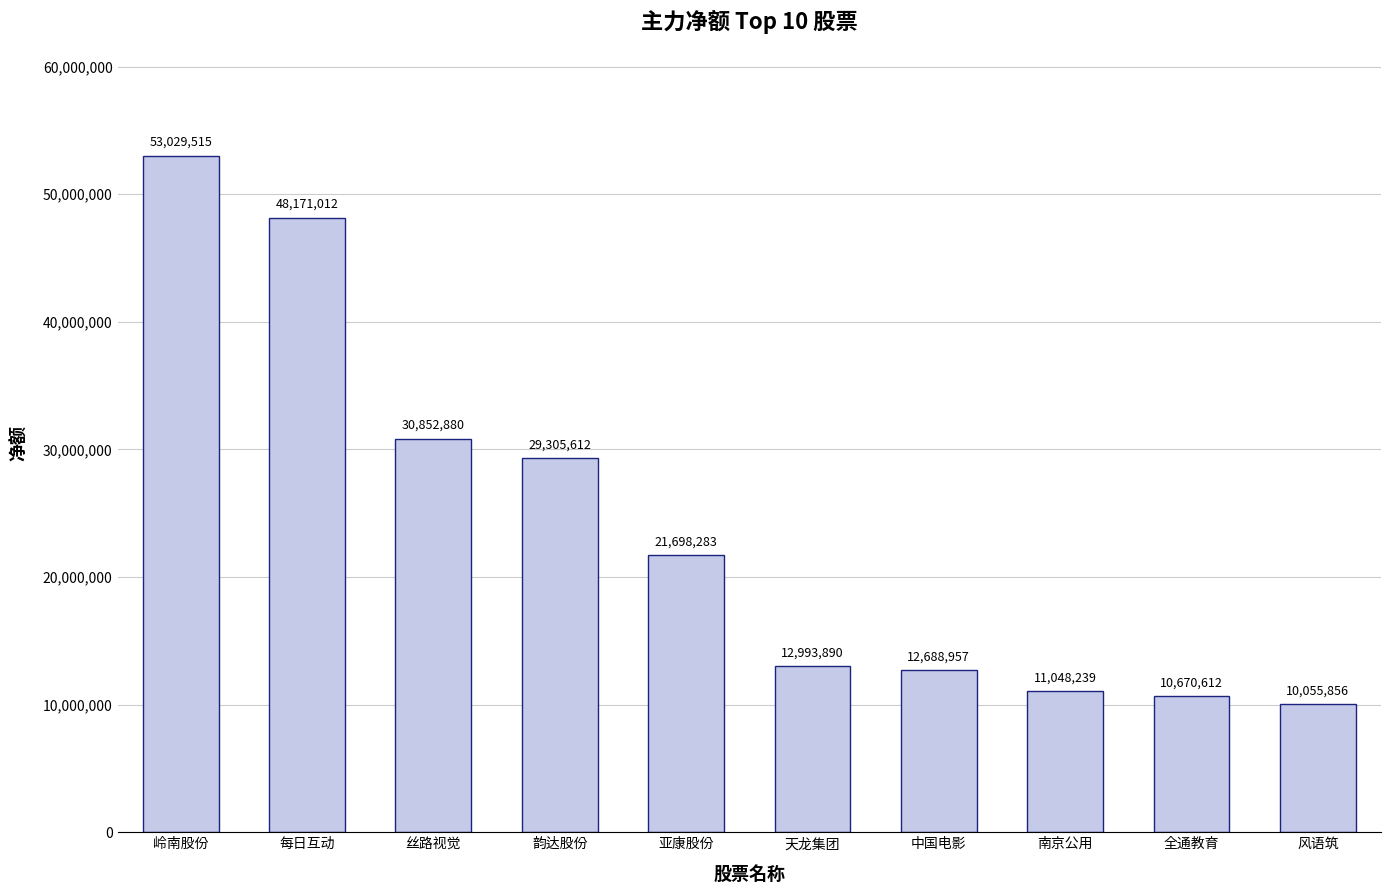

Which label corresponds to the largest value in the chart?

岭南股份